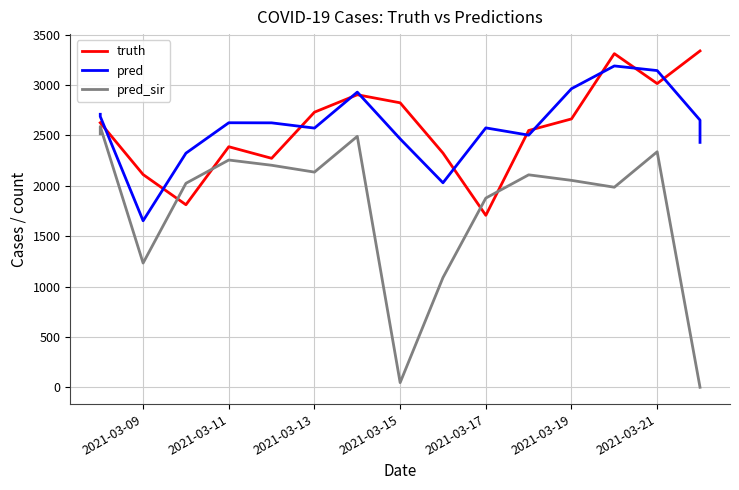

The value of truth at 16 is 5190.5. True or false?

False